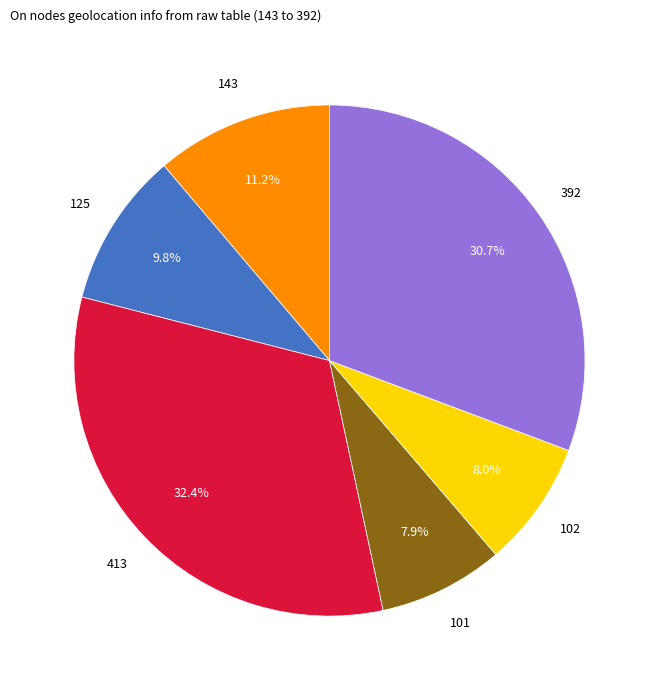

Is there any slice that represents more than half of the pie?

No